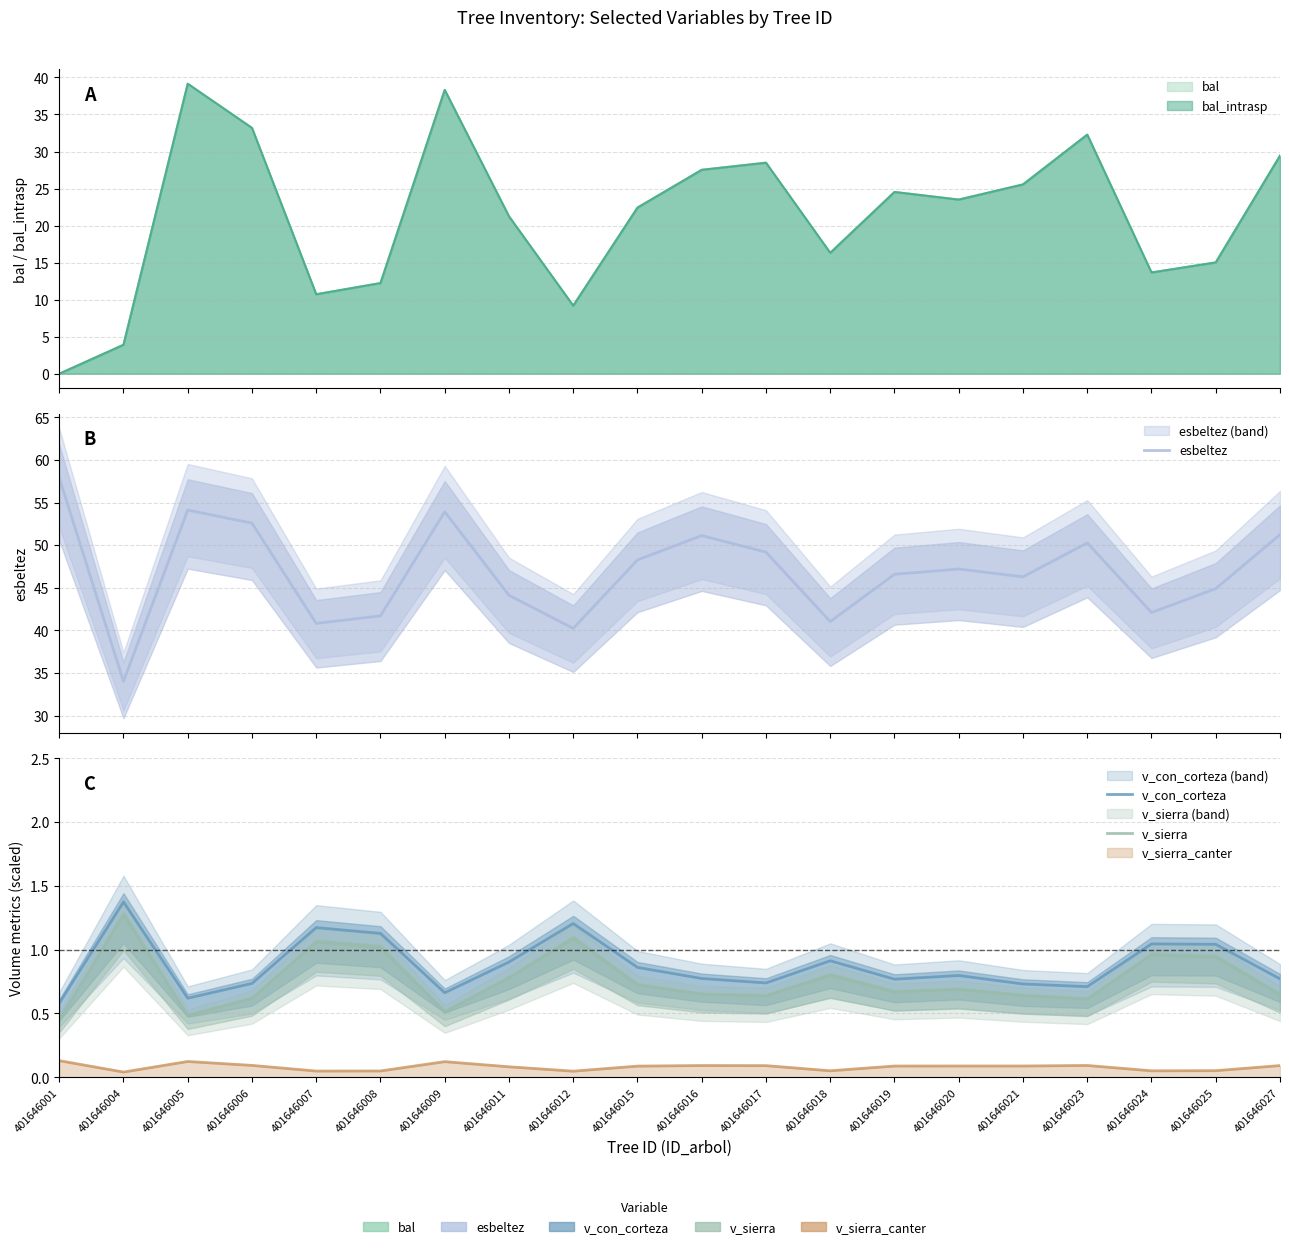

Which has a higher value, 401646016 or 401646027?

401646027